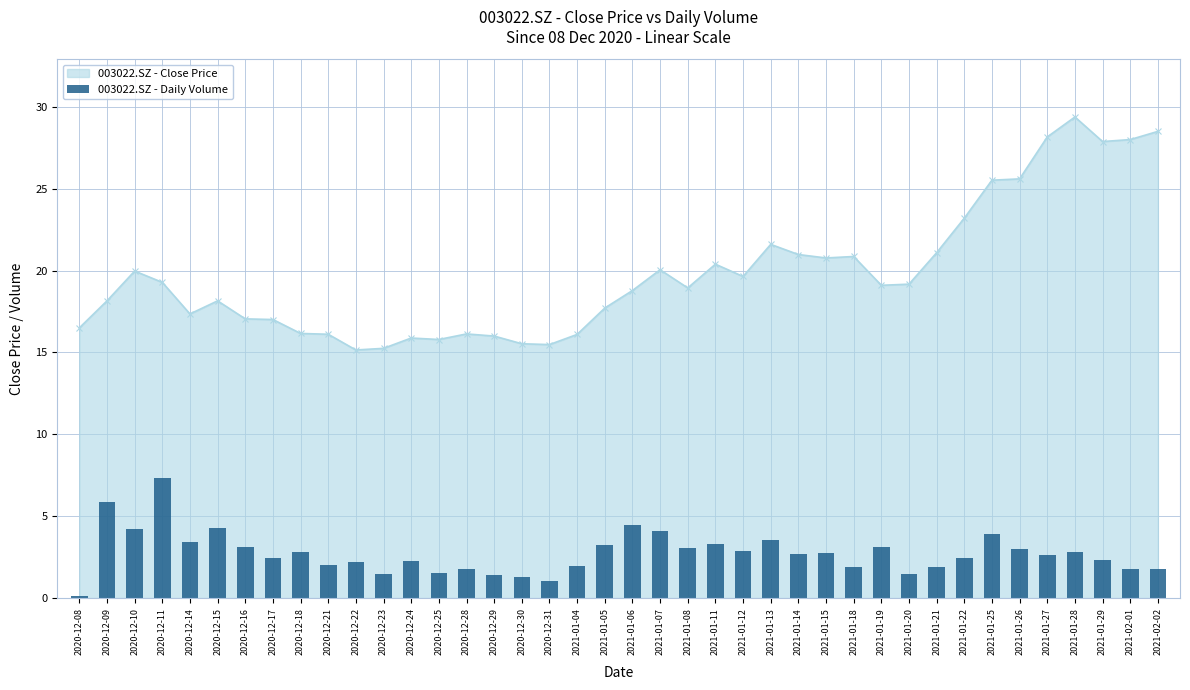

The chart shows a value of 0.7 at 2021-01-22. True or false?

False